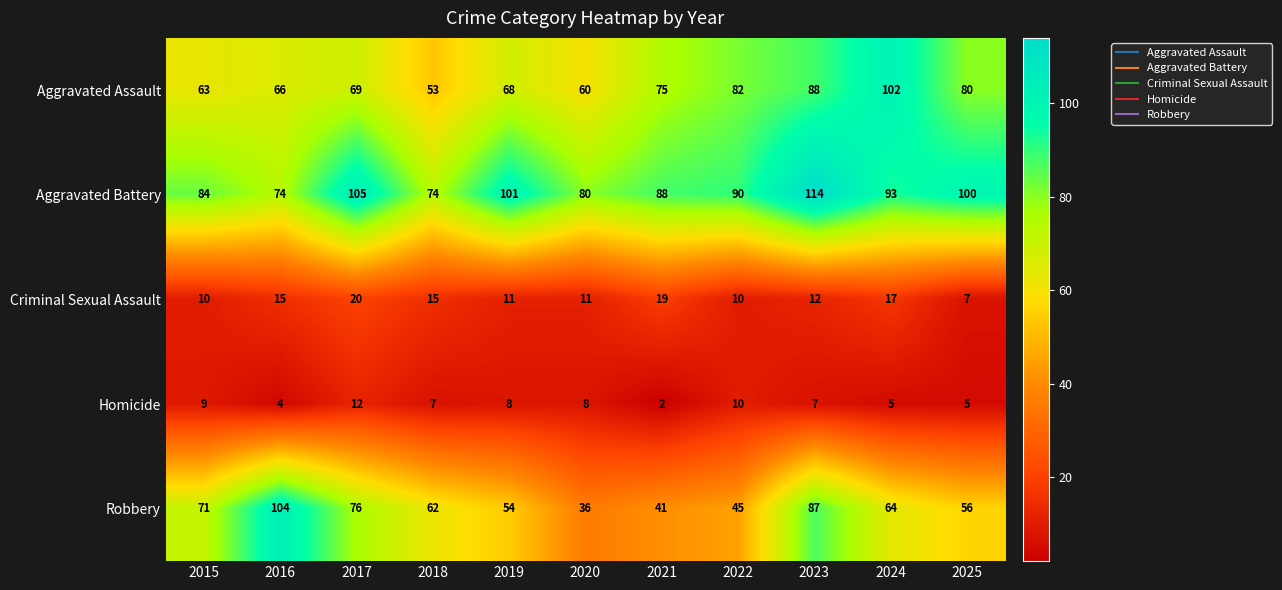

Where does the Aggravated Battery series first go above 90?

2017